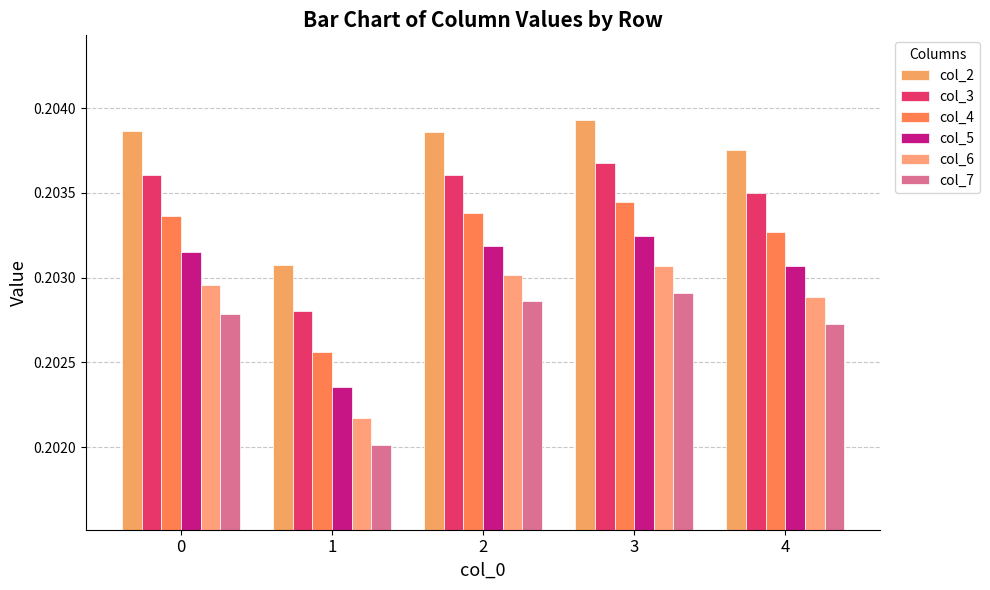

How many categories are shown in the chart?

5